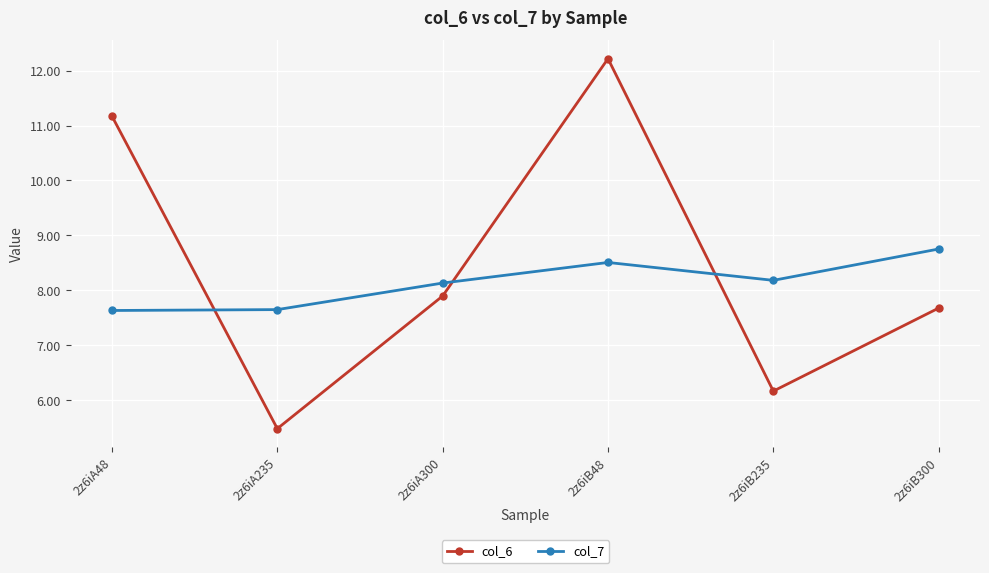

What is the lowest value of the col_7 series?

7.6